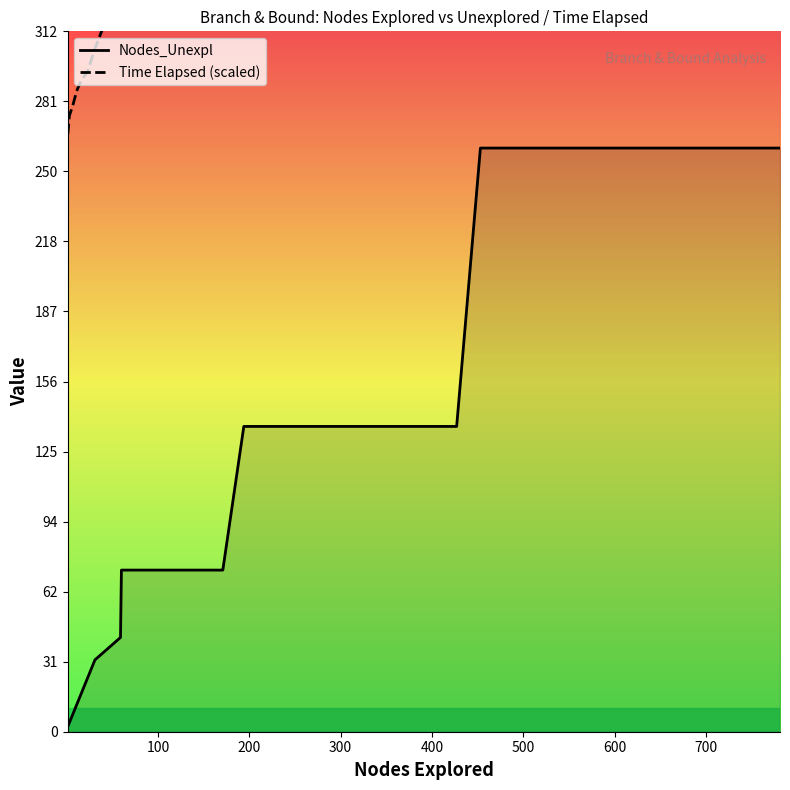

What are all the series names shown in the legend?

Nodes_Unexpl, Time Elapsed (scaled)